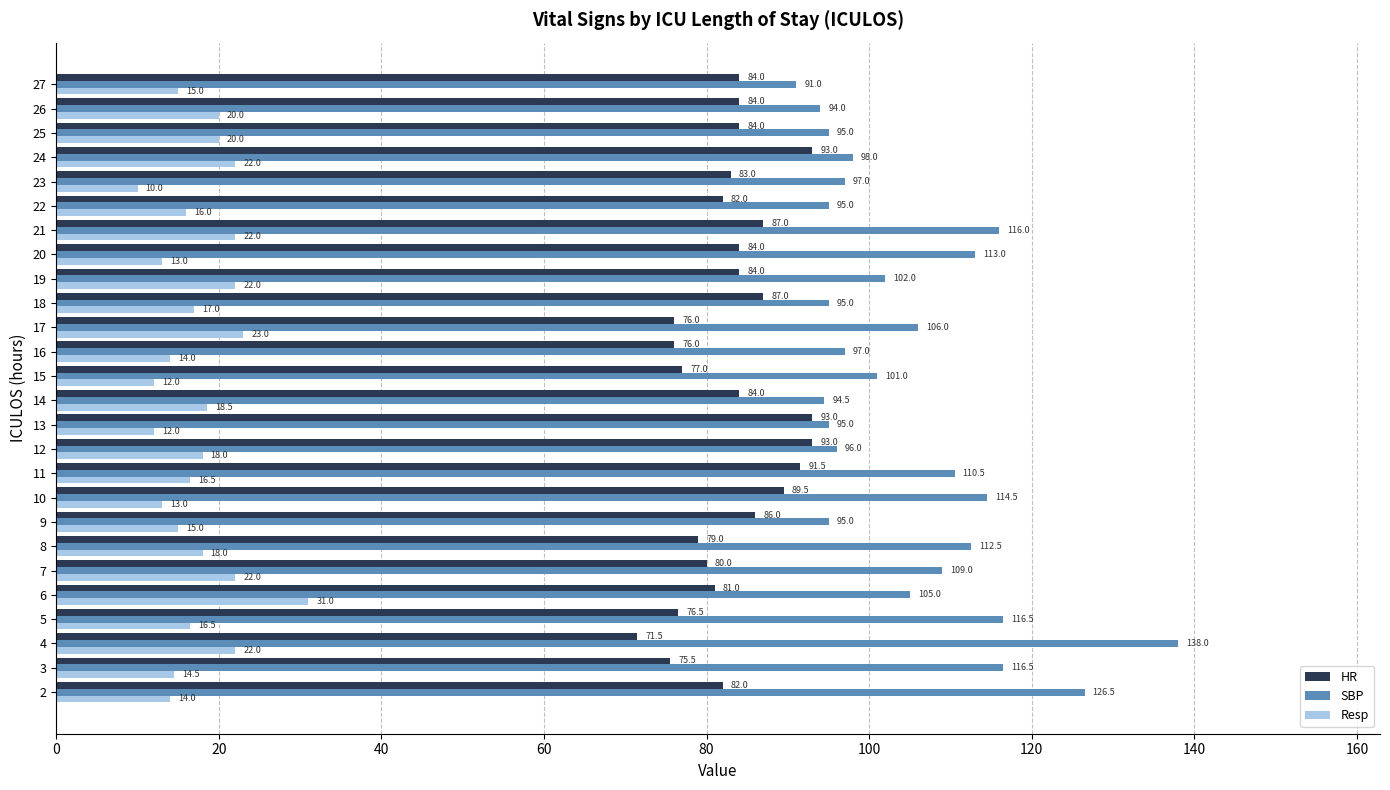

What is the average value of the SBP series?

105.0